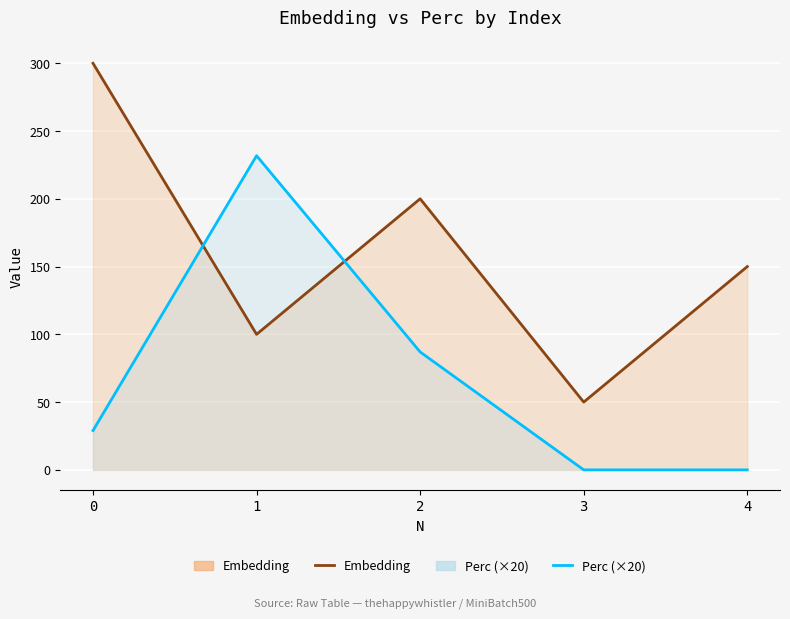

How many data points does each series have?

5